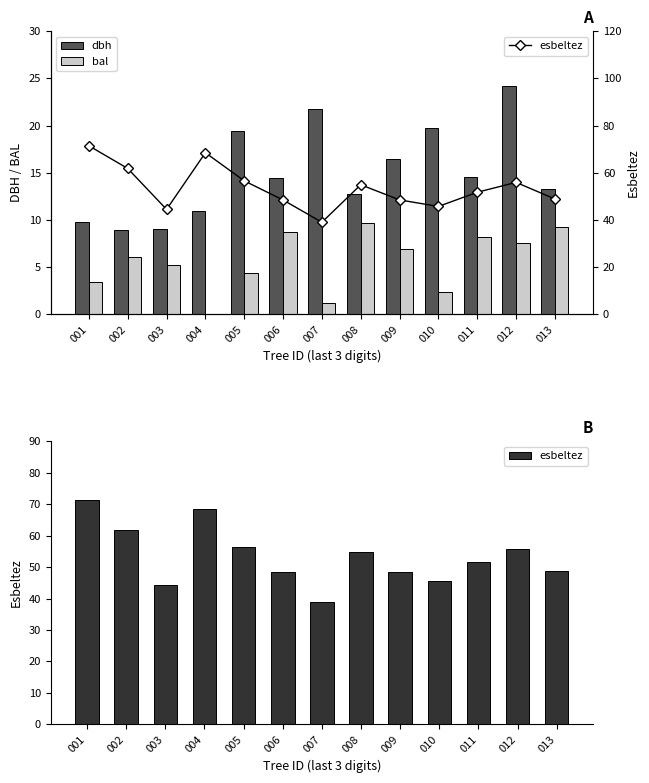

How many bars are there in total?

39